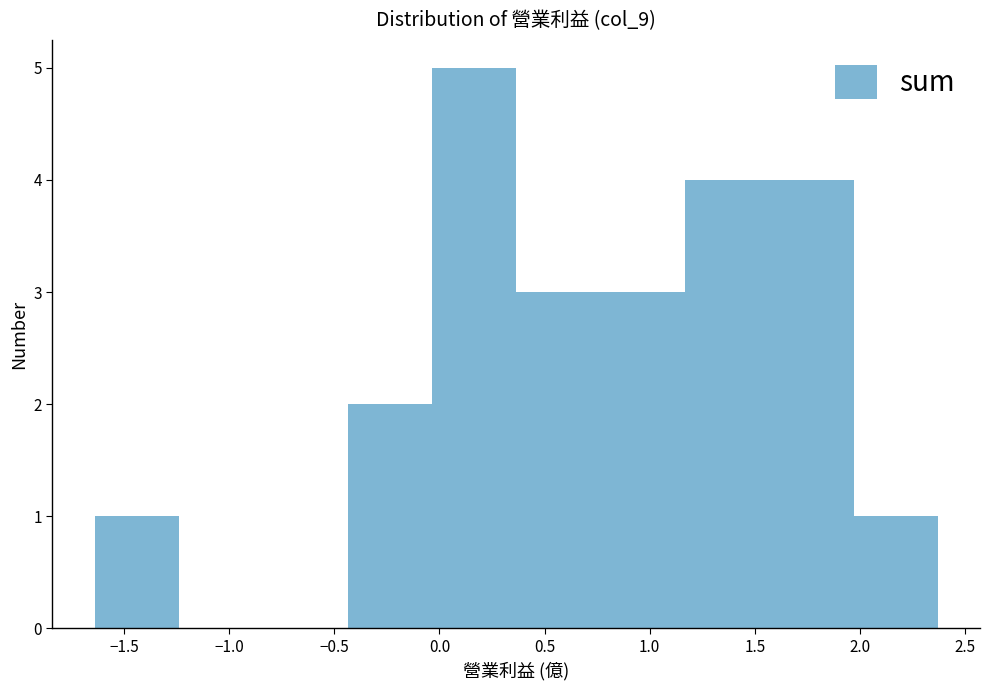

What is the height of the bar covering -0.05 to 0.35 on the x-axis? Neither the bar edges nor the heights are printed on the chart, so give them approximately, as read against the axes.

5